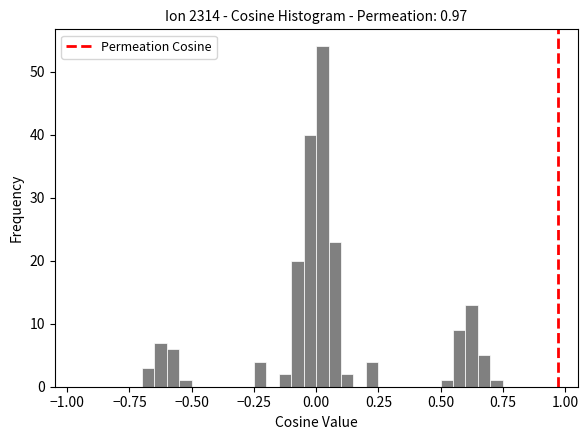

Around what value on the x-axis is the tallest bar? Give the approximate position of its centre, as read against the axis.

0.05